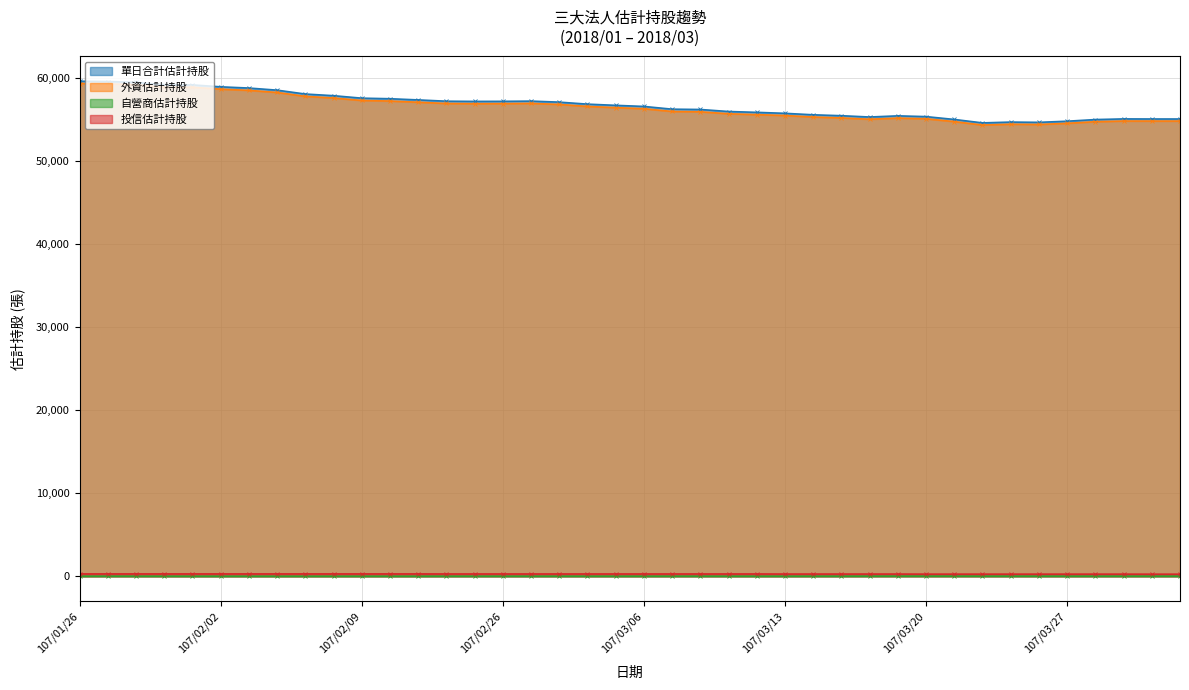

What is the total value across all series at 107/02/09?

115152